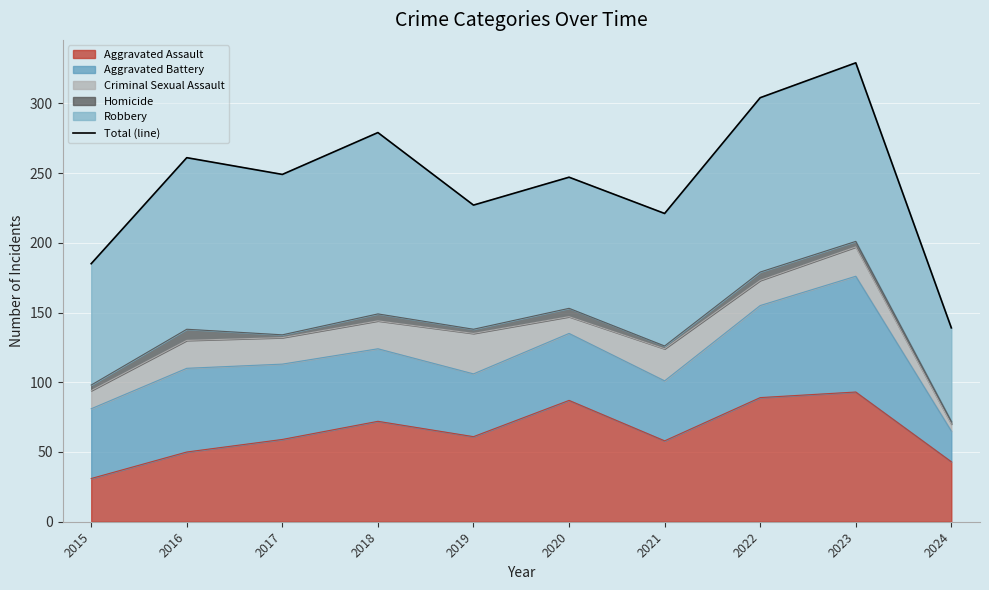

Reading left to right, extract all data points from this chart.

2015=185	2016=261	2017=249	2018=279	2019=227	2020=247	2021=221	2022=304	2023=329	2024=139